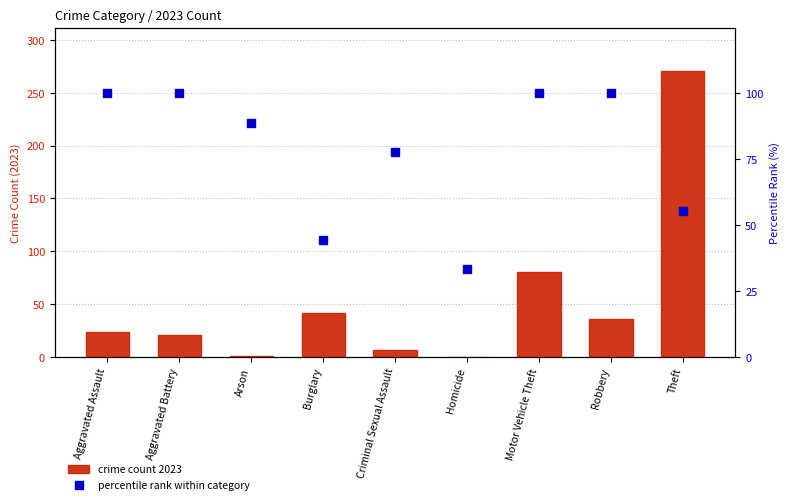

Which series reaches the maximum Y coordinate?

crime count 2023